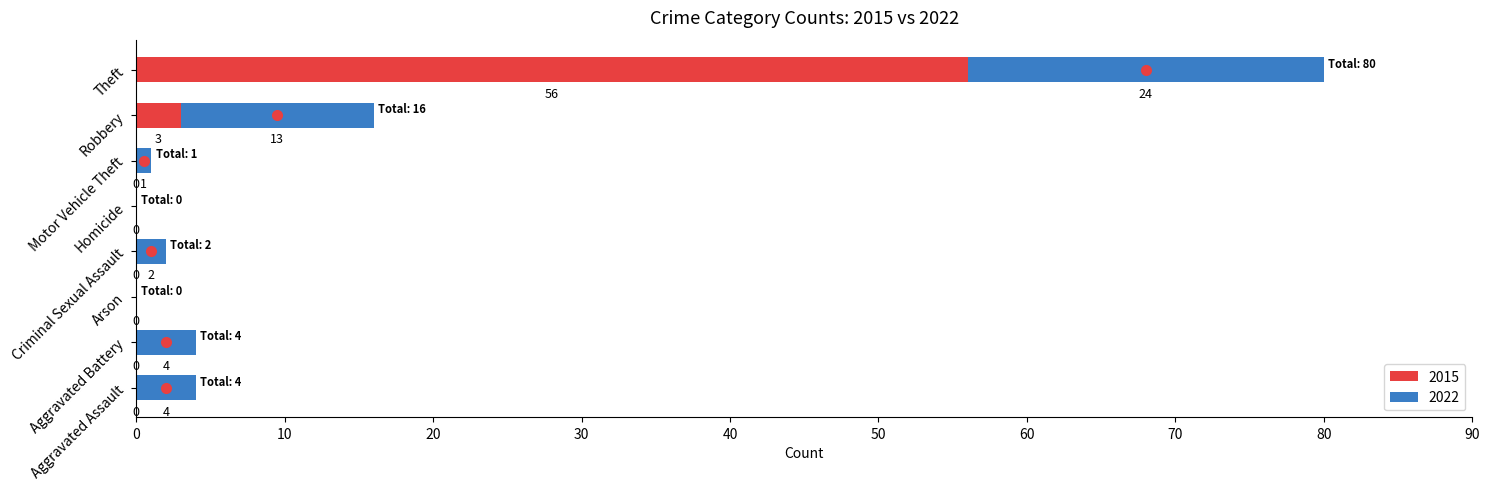

What is the maximum value for 2015?

56